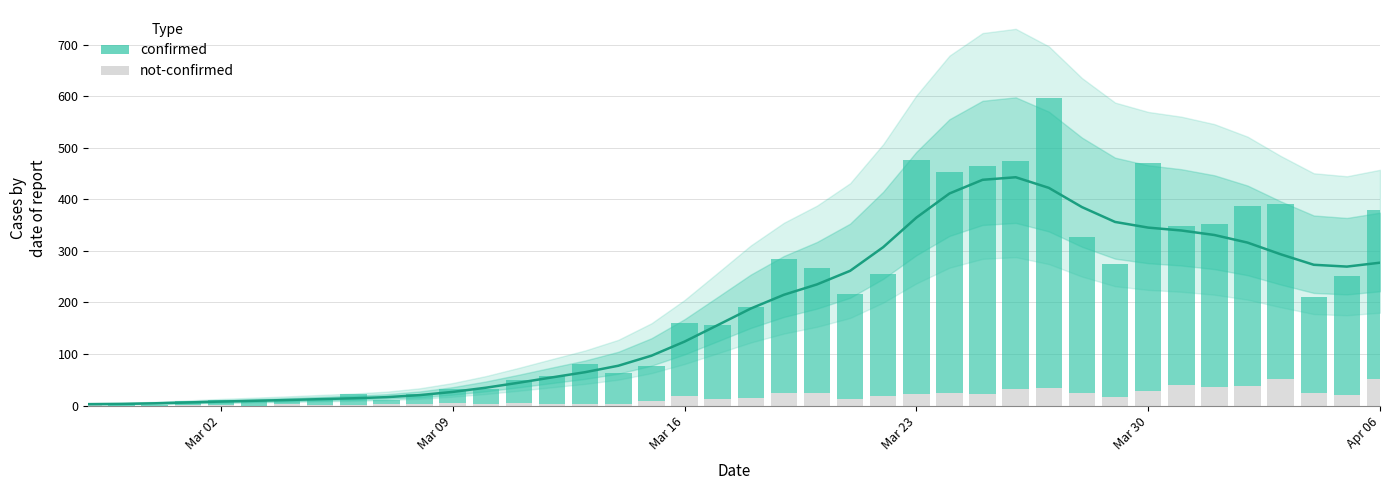

Which series has the largest total across all categories?

confirmed